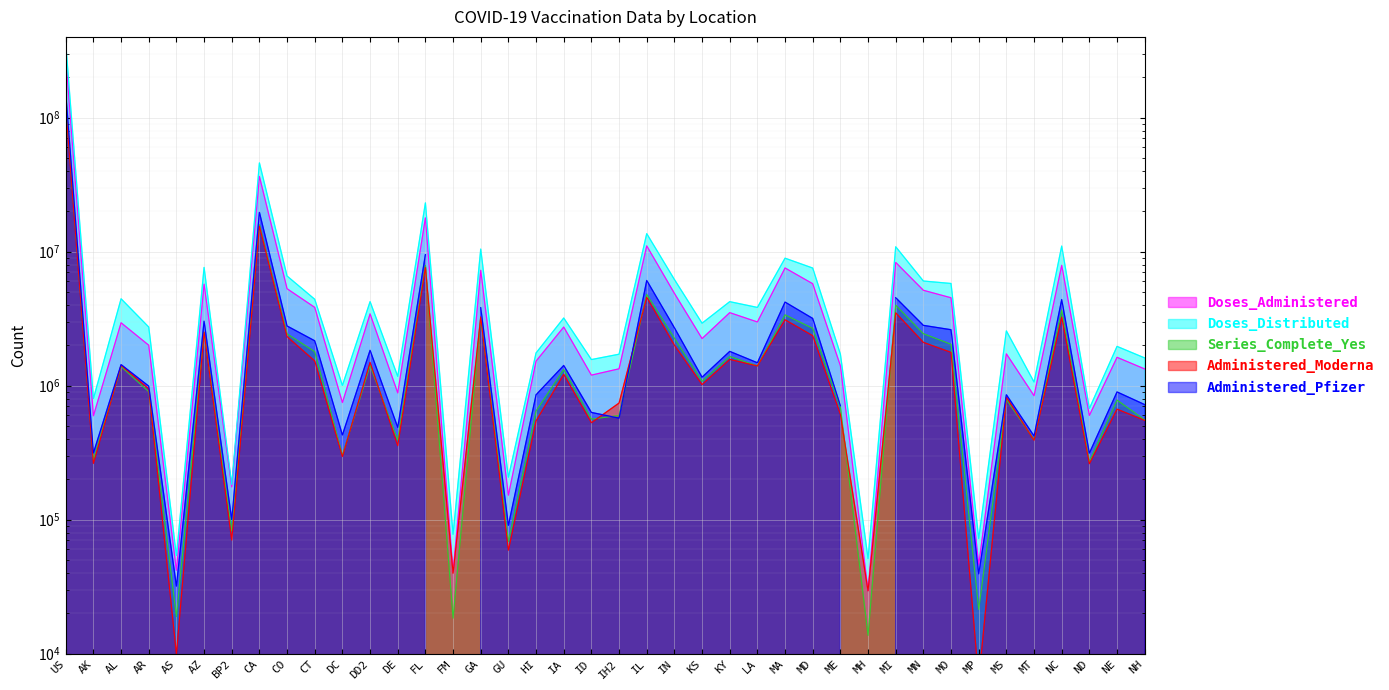

What is the value of the Series_Complete_Yes point at the 29th from the left?

689120